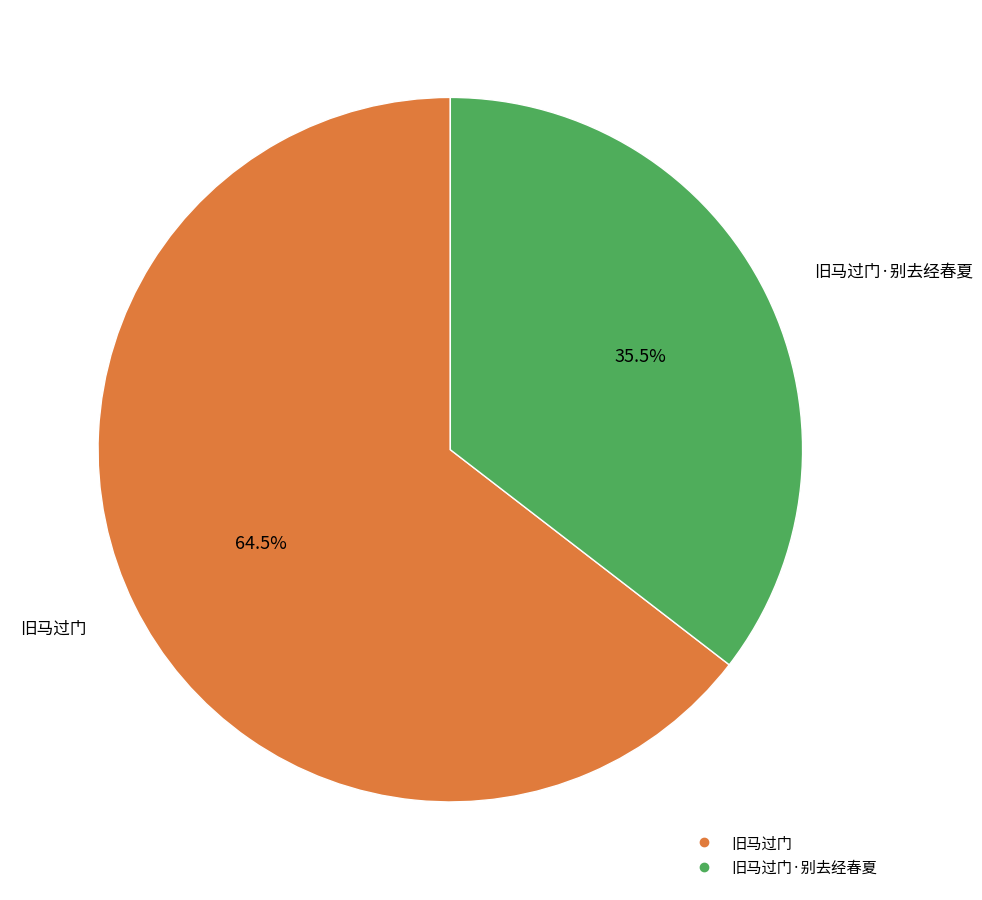

Is there any slice that represents more than half of the pie?

Yes